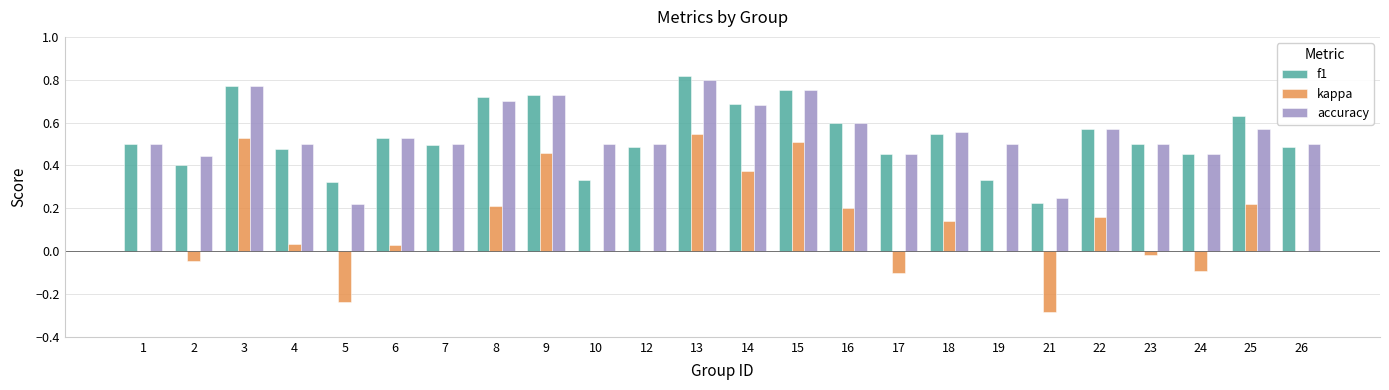

What is the sum of all kappa values?

2.6